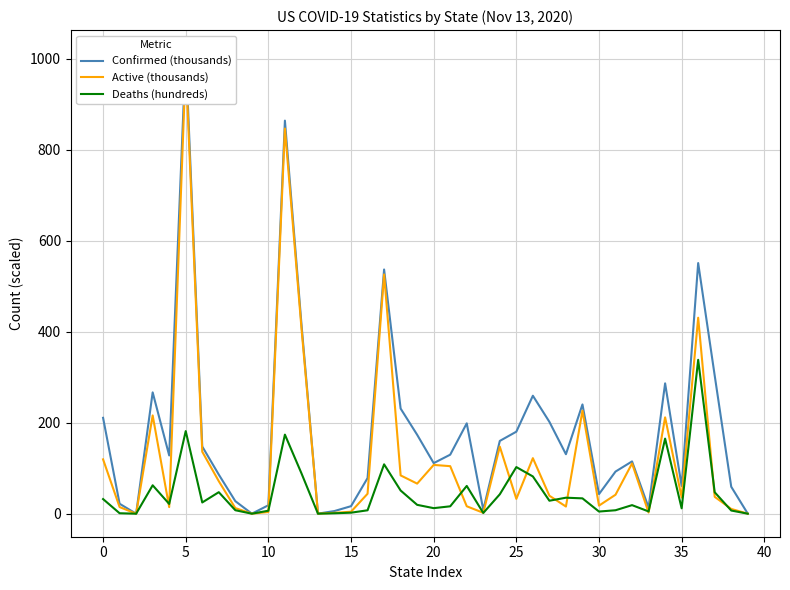

What is the difference between the Active (thousands) values at 12 and 23?

406.5